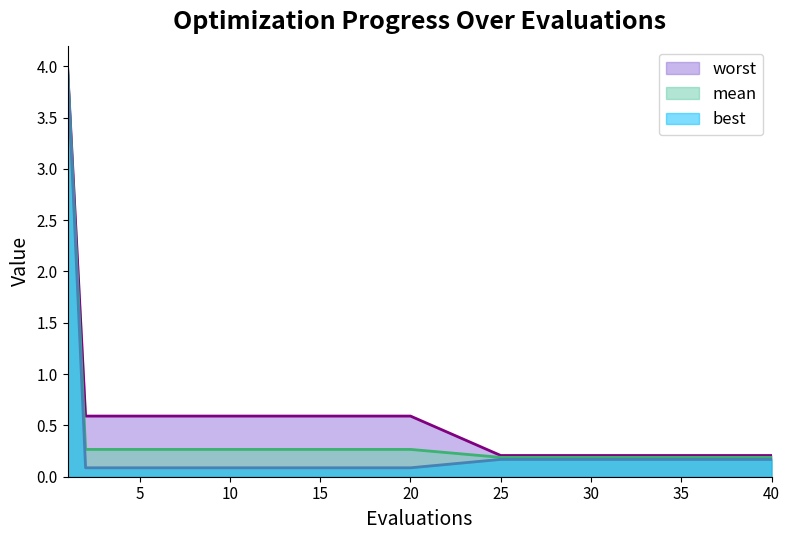

At how many categories does at least one series exceed 3?

1